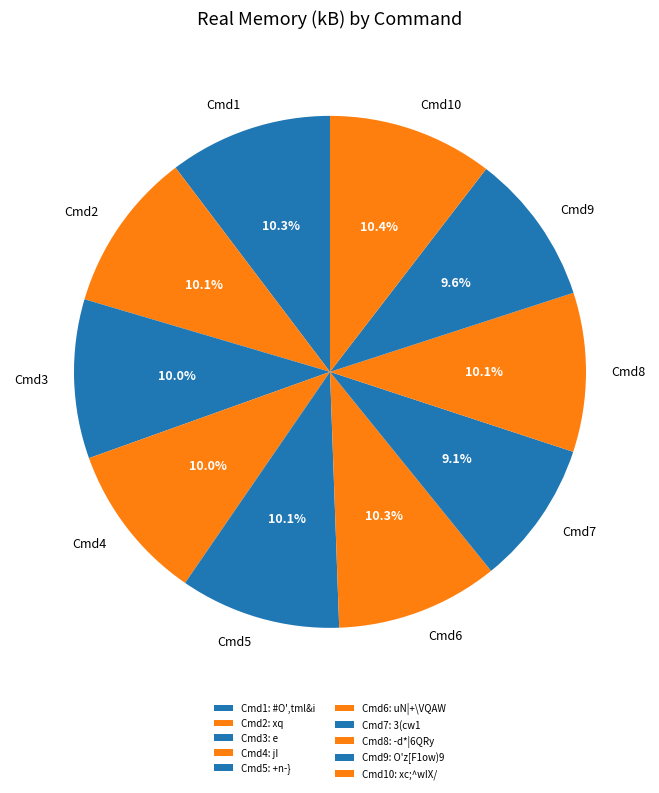

To the nearest percent, what is the difference between the largest and smallest slice percentages?

1%